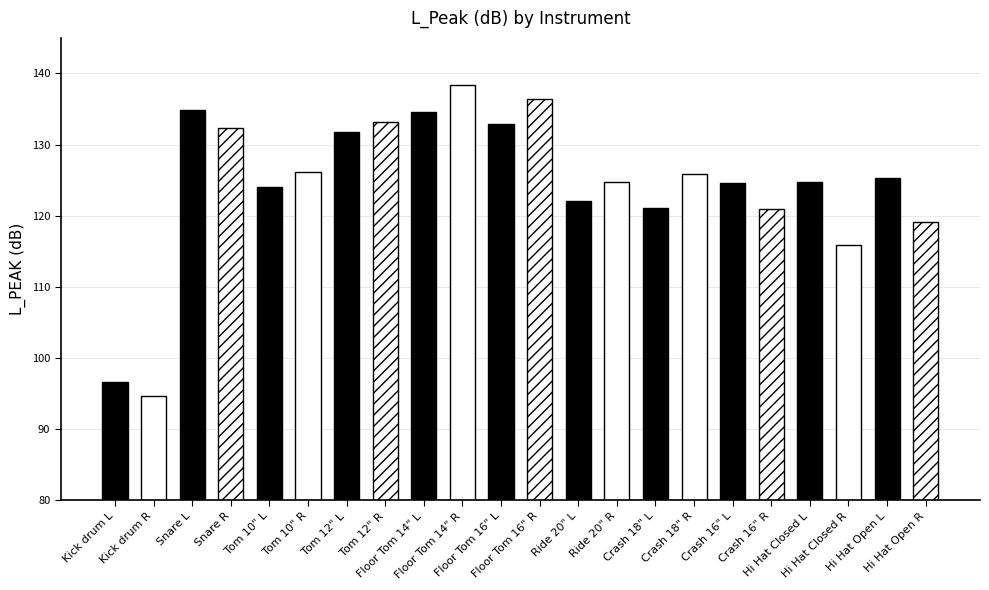

The value at Floor Tom 16" R is 136.5. True or false?

True